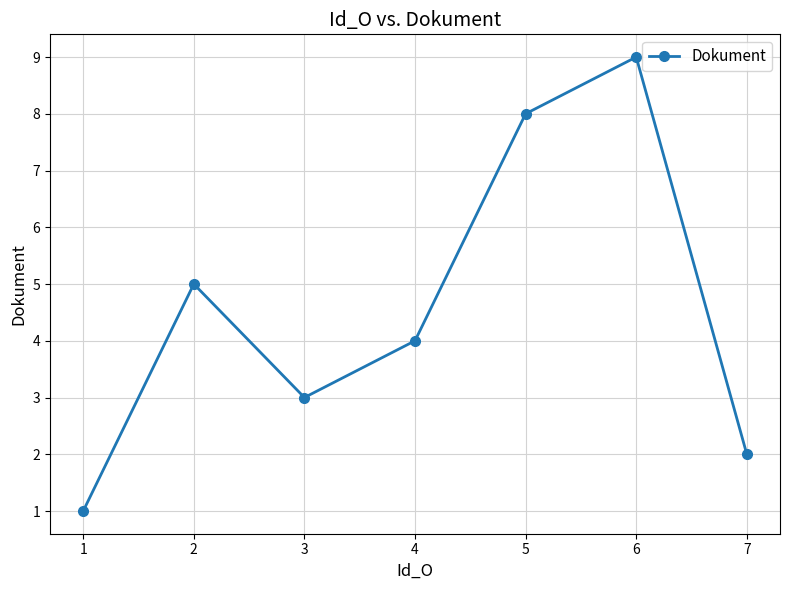

Rank the categories by value from lowest to highest.

1, 7, 3, 4, 2, 5, 6